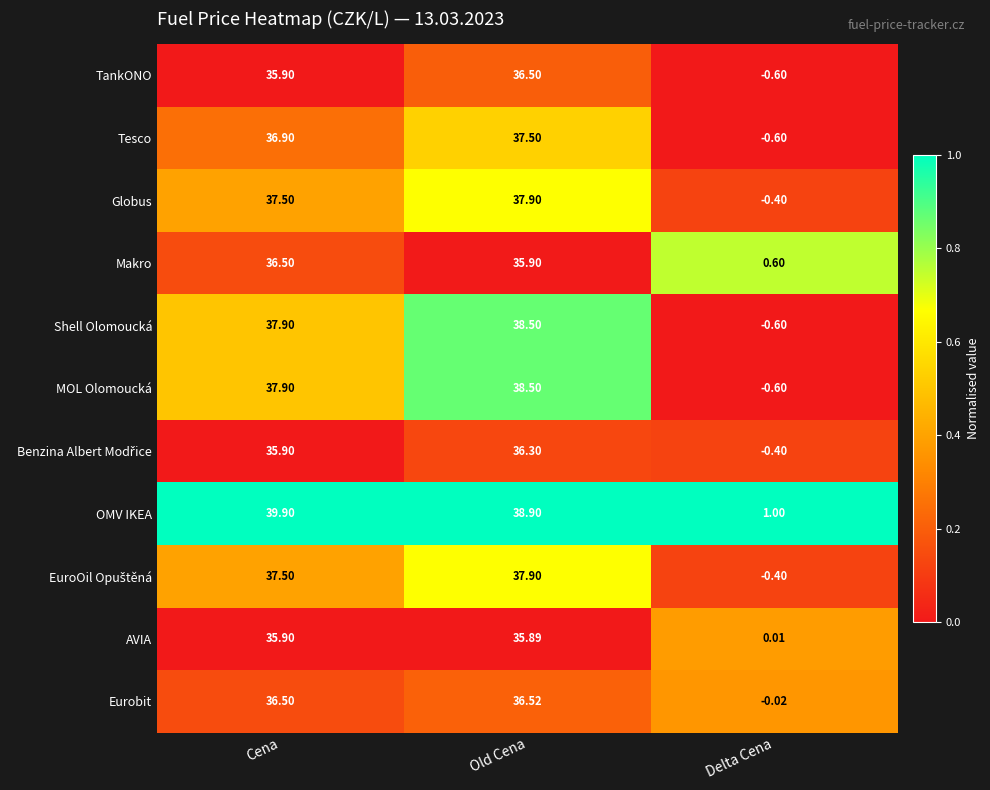

Which series has the largest total across all categories?

OMV IKEA